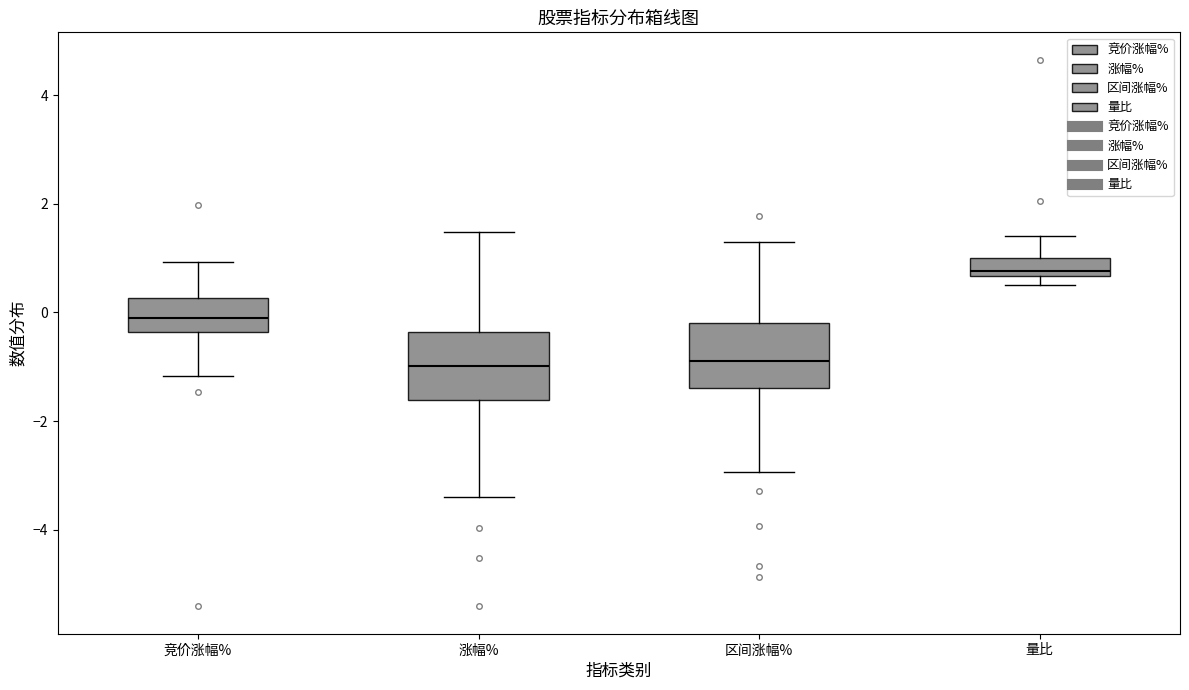

Where does the median line of the box for 涨幅% sit on the y-axis? The values are not printed on the chart, so give them approximately, as read against the axis.

-1.0